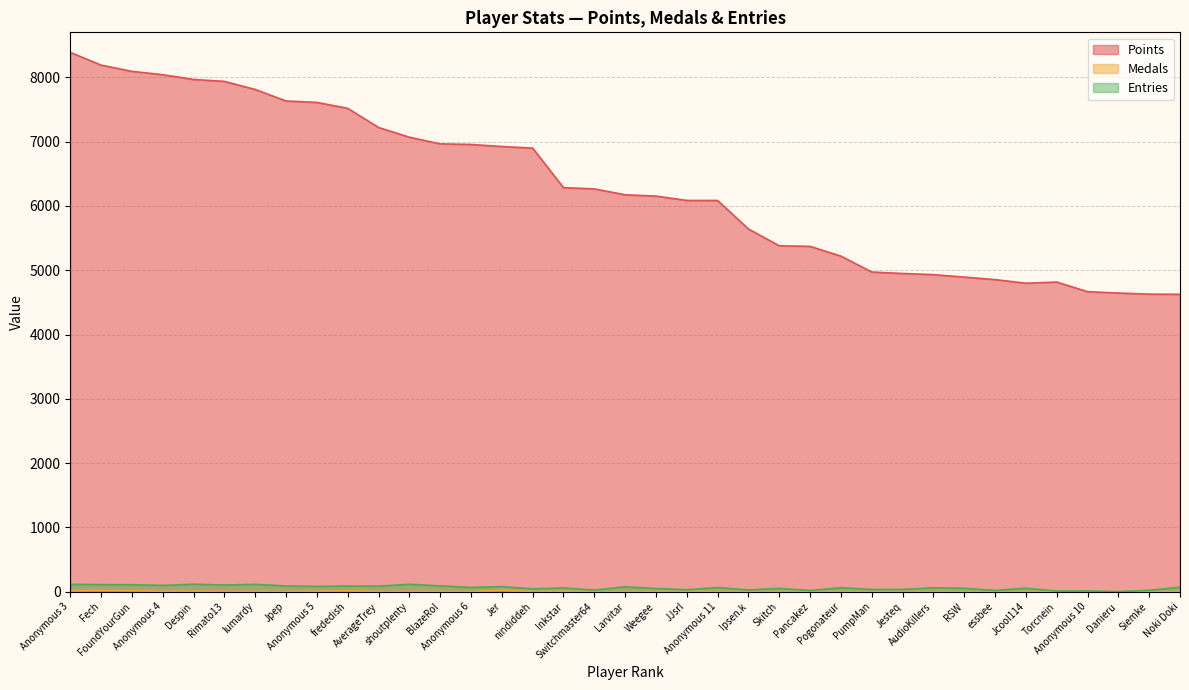

Rank the series at Despin from highest to lowest value.

Points, Entries, Medals